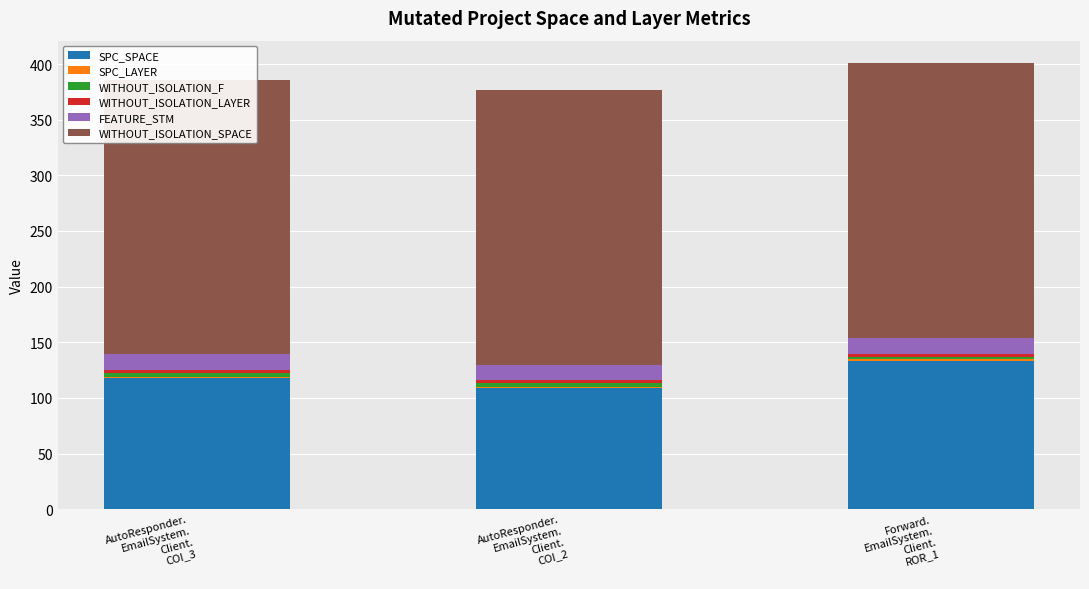

What is the difference between the highest and lowest values at AutoResponder.
EmailSystem.
Client.
COI_2?

246